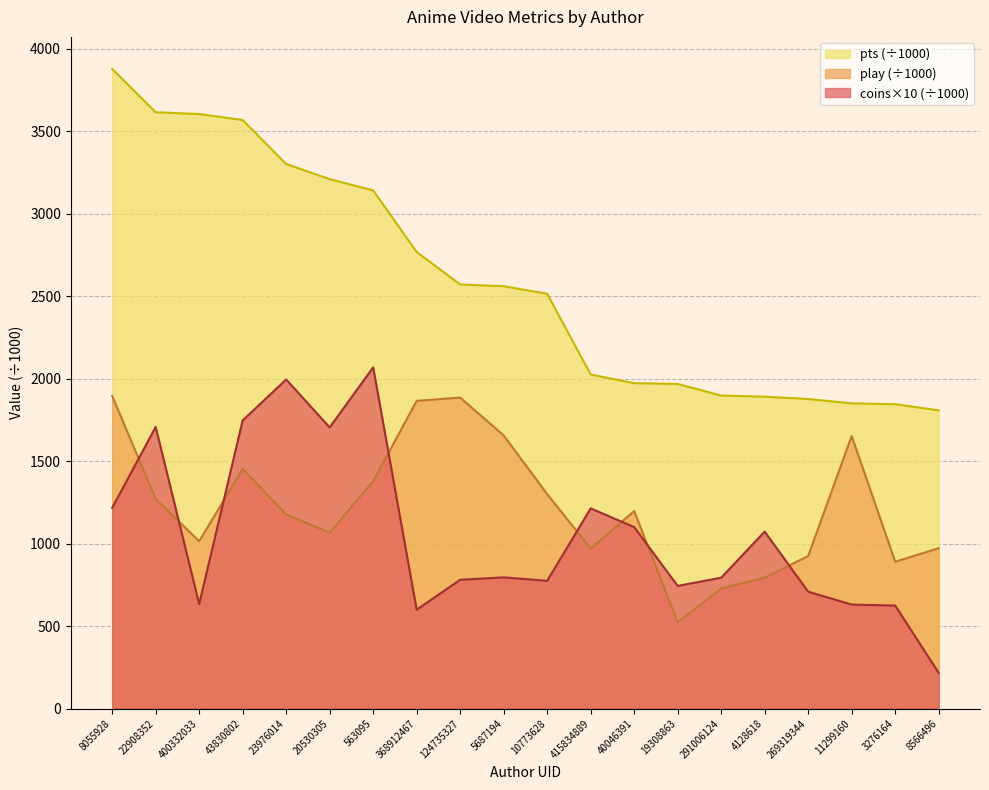

Does the chart have visible grid lines?

Yes